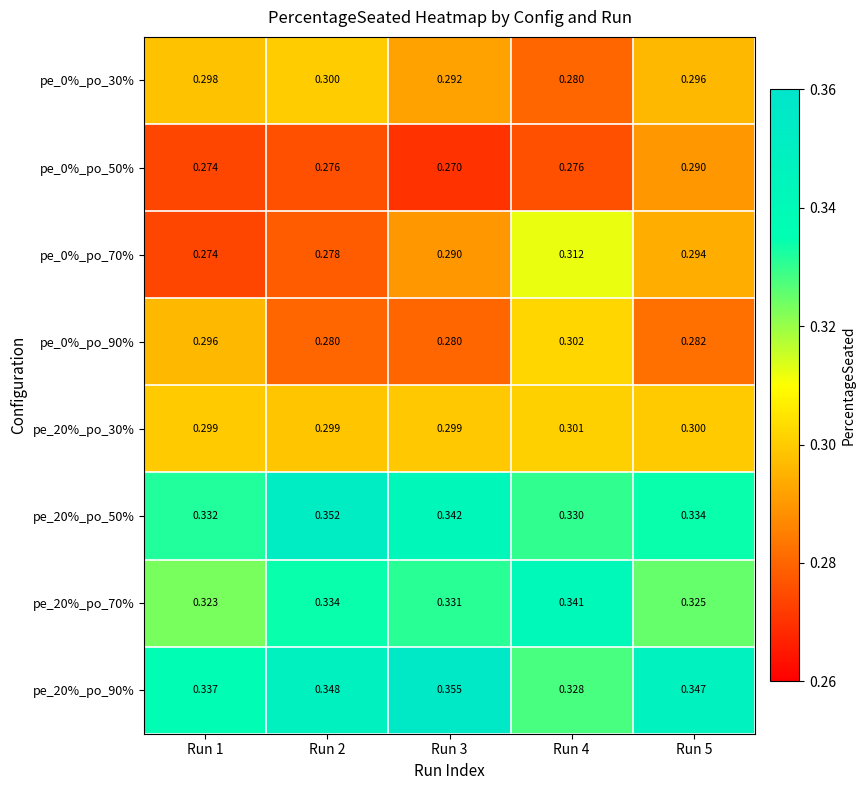

Count the number of categories in the chart.

5